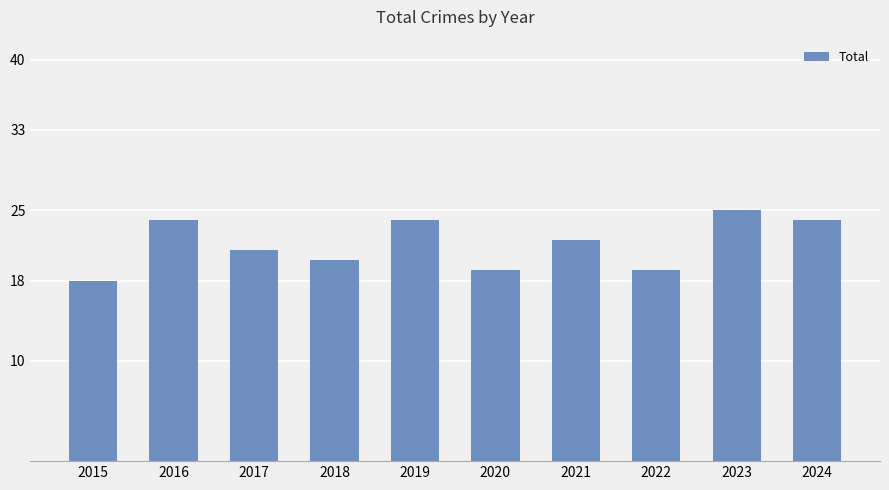

What is the sum of the values at 2022 and 2021?

41